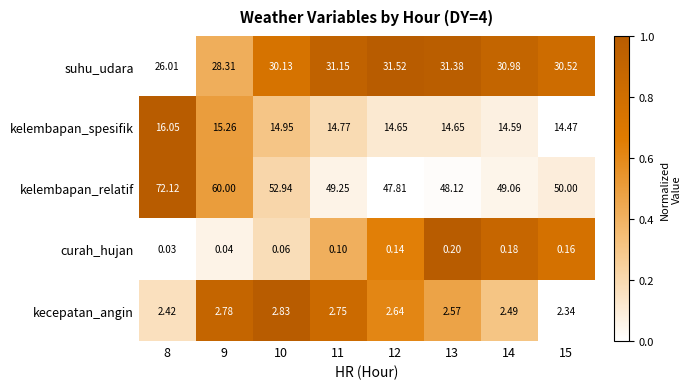

Which series has the largest range (max minus min)?

kelembapan_relatif